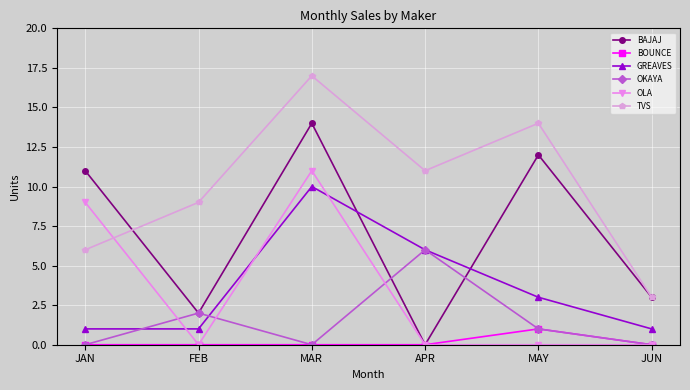

True or false: OLA and TVS cross at least once.

True